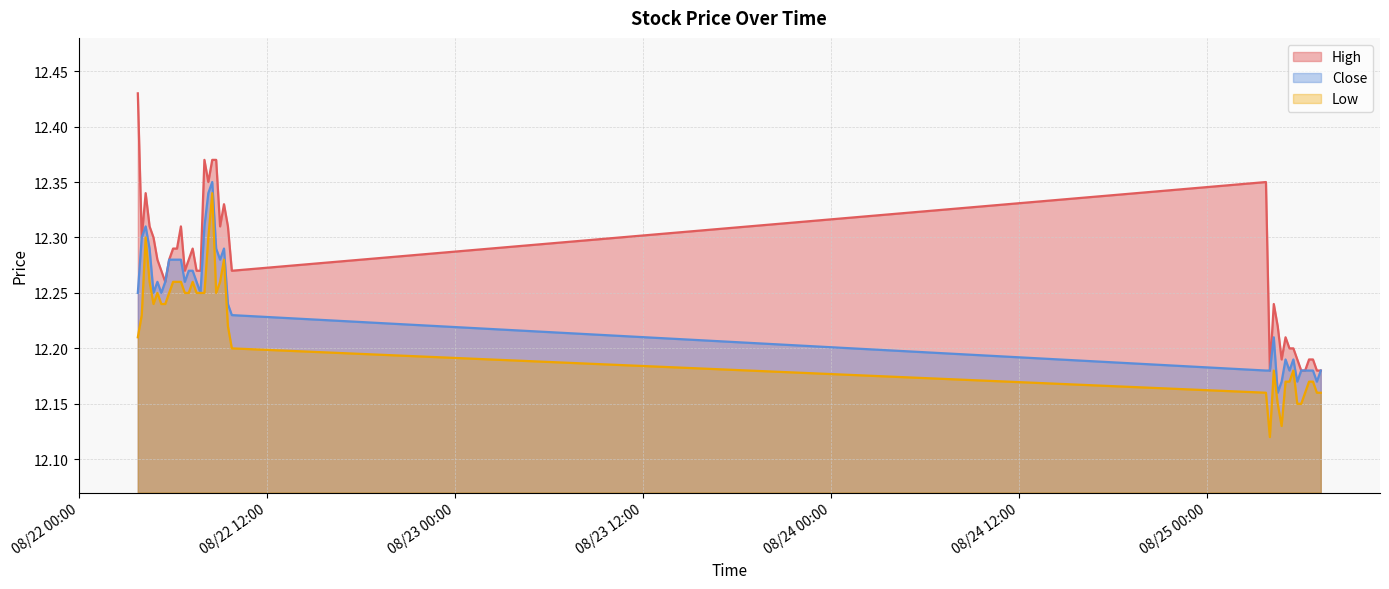

Which label corresponds to the smallest value in the chart?

2025-08-25 04:00